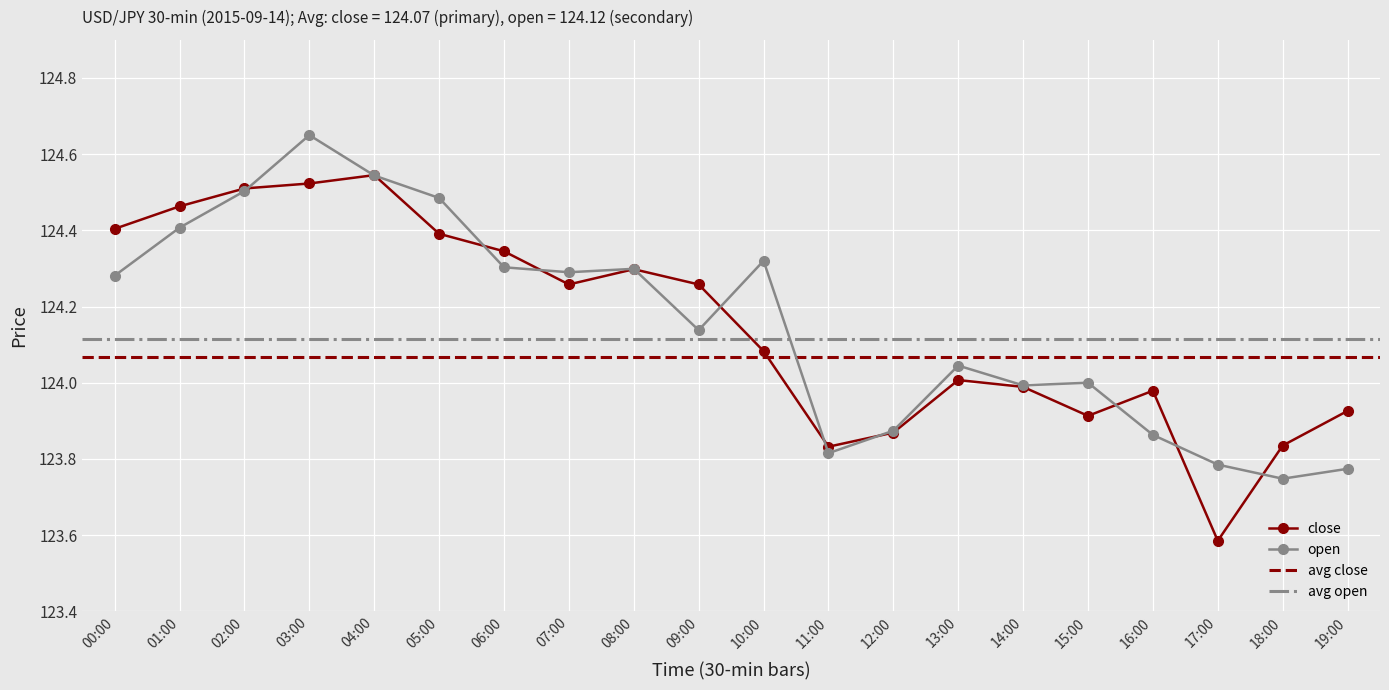

In close, how many points are higher than both neighbors (excluding endpoints)?

4